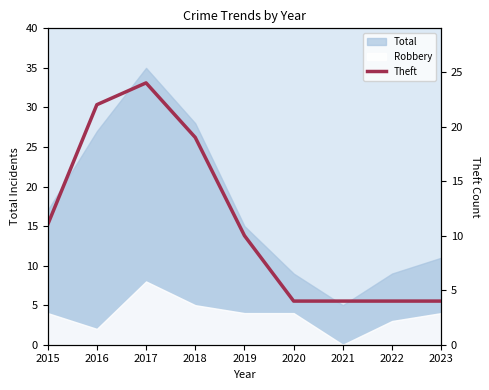

What is the value of the 1st point from the left?

11